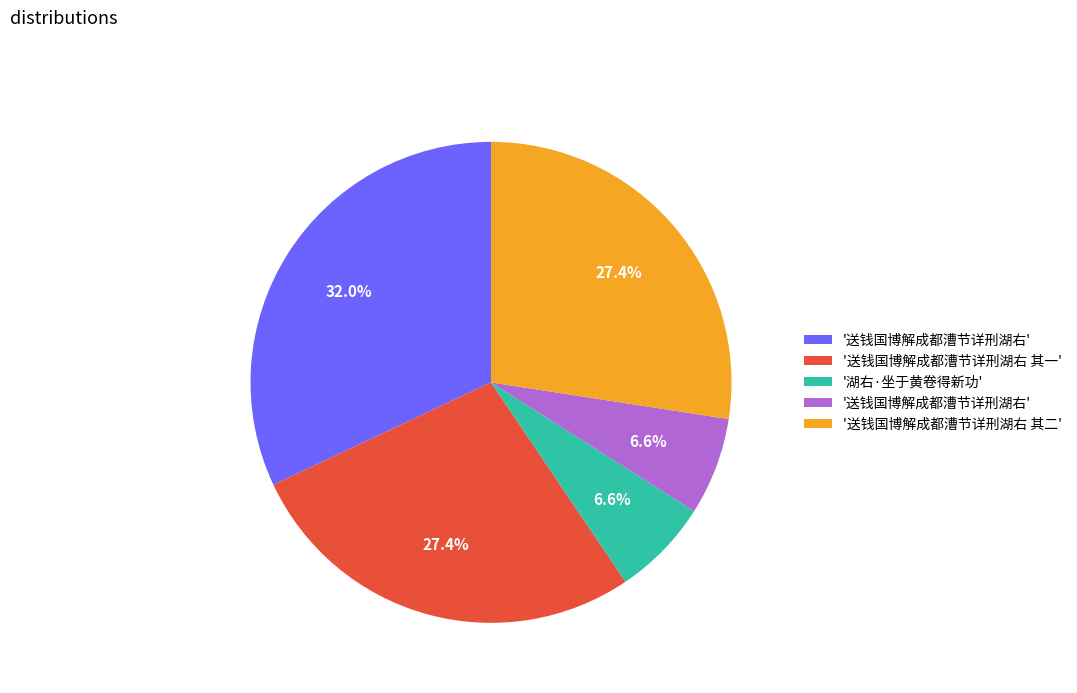

Does any single category account for the majority?

No